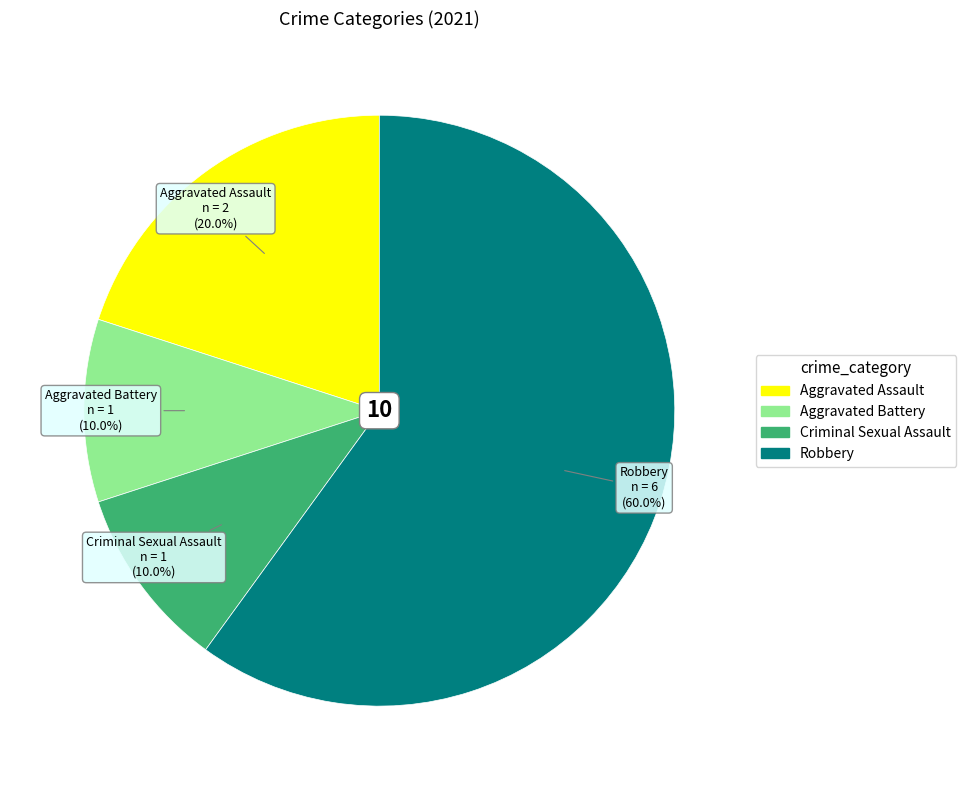

The Robbery slice represents 60% of the pie. True or false?

True